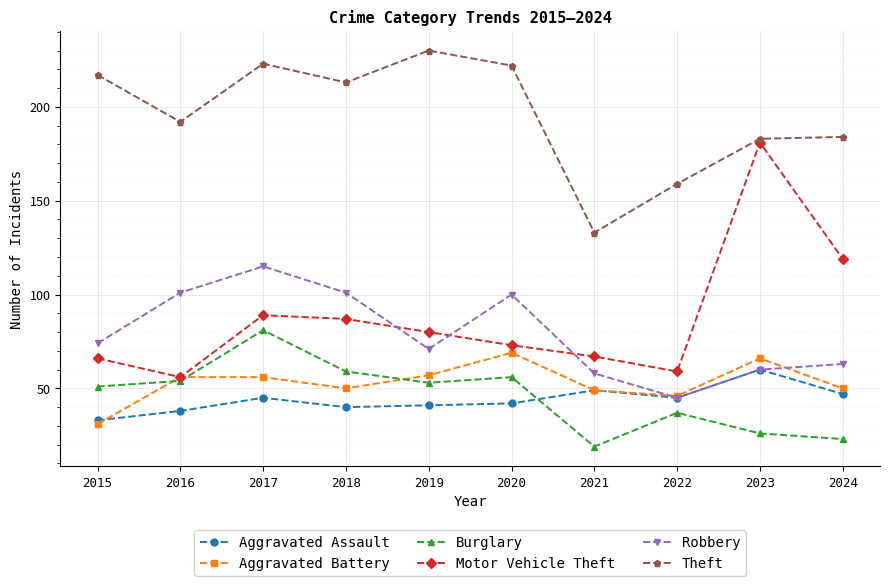

What is the difference between the maximum and second lowest values in the Robbery series?

57